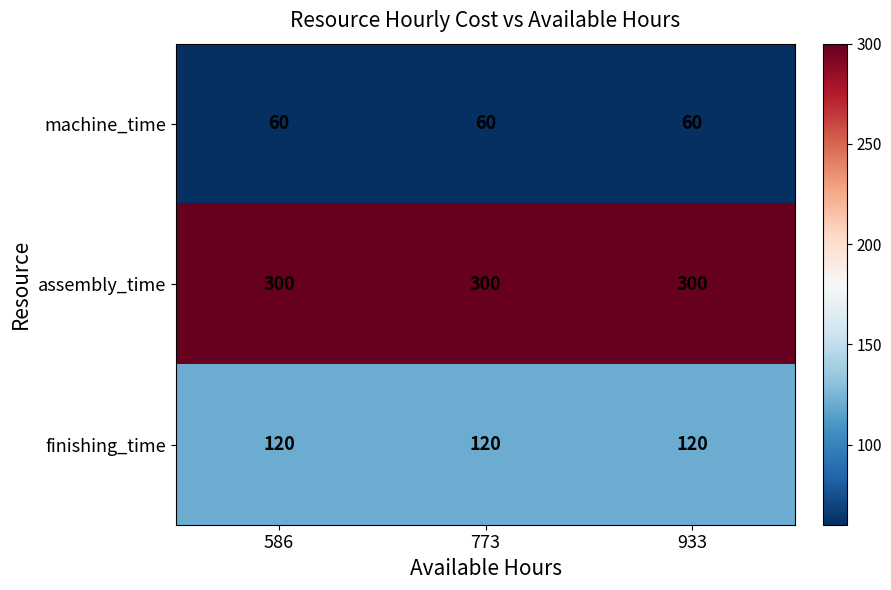

List the series in order of their overall mean, highest first.

assembly_time, finishing_time, machine_time